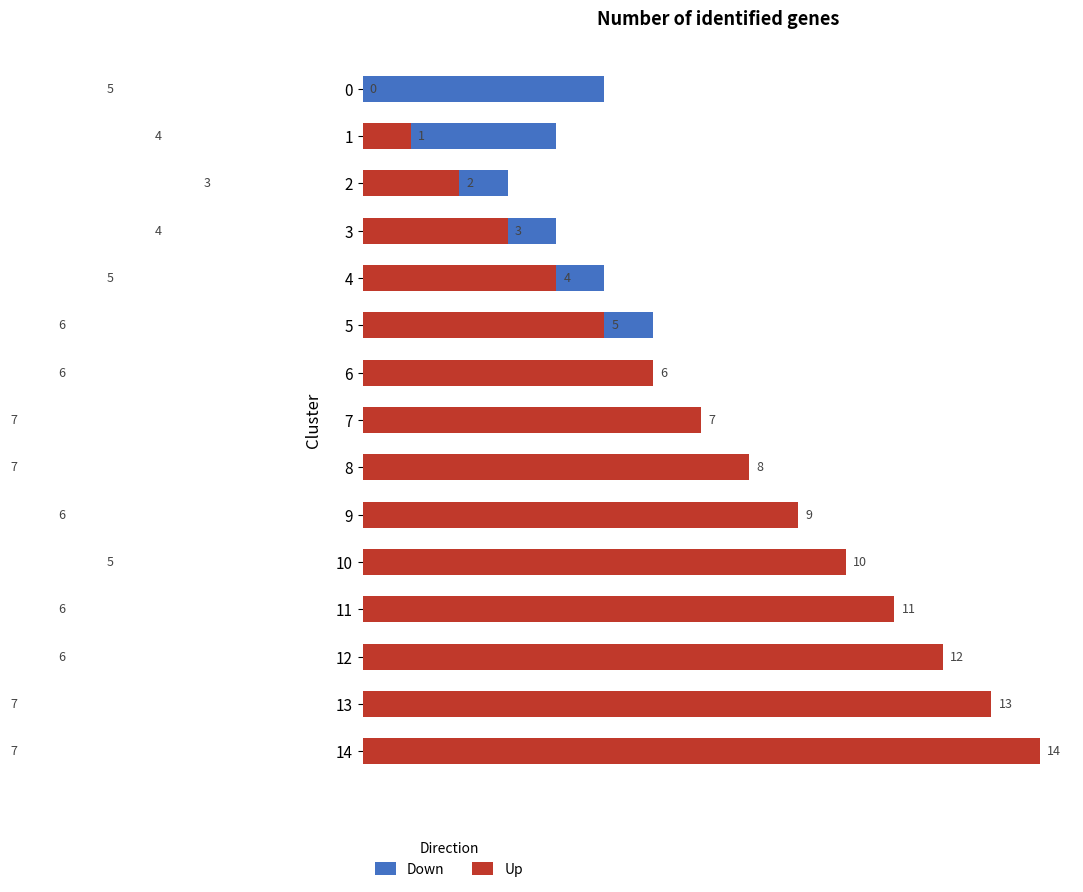

Rank the series by their average value, from lowest to highest.

Down, Up